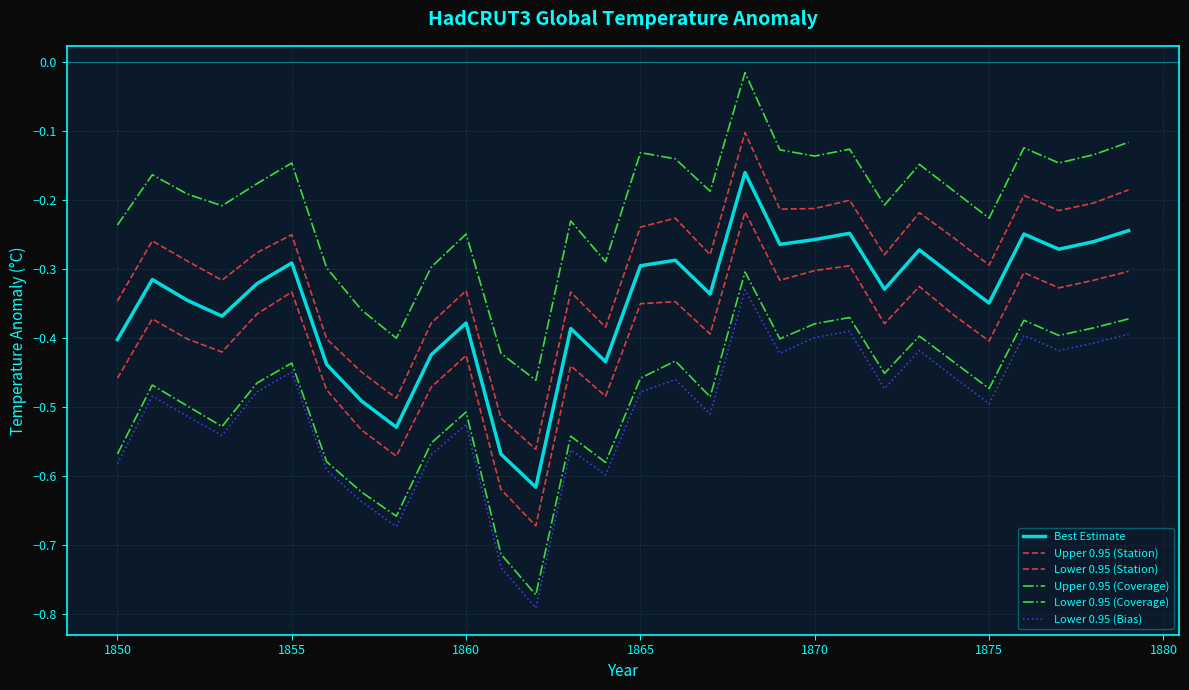

Does the chart have visible grid lines?

Yes